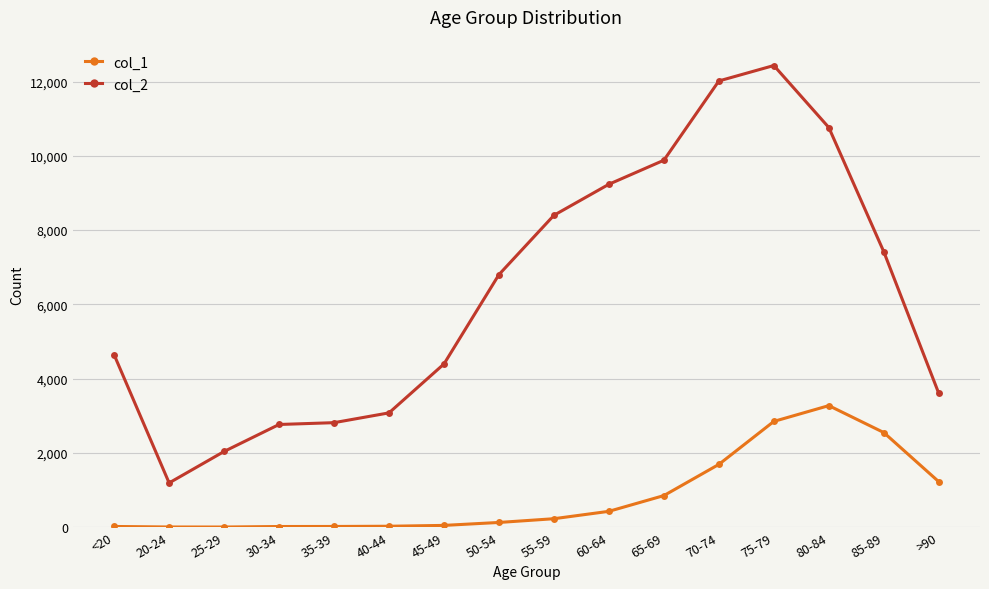

Which series has the largest range (max minus min)?

col_2